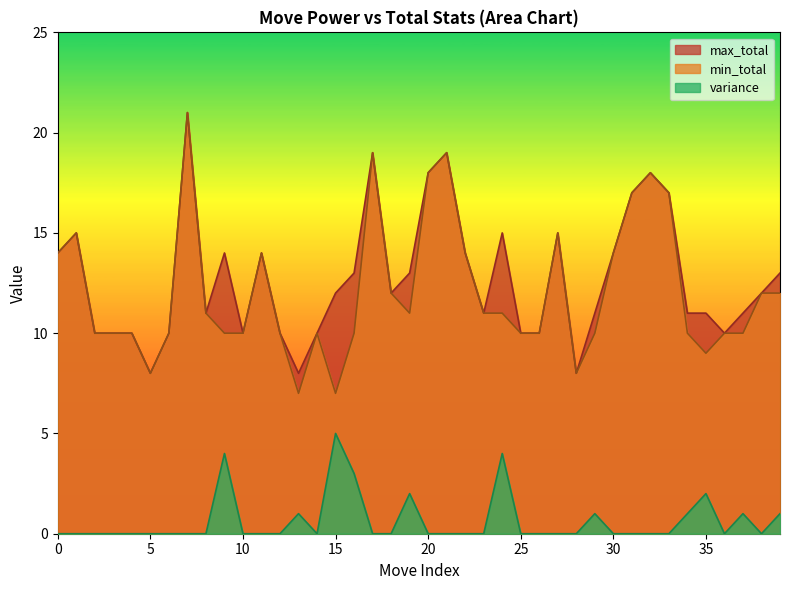

What is the greatest value displayed?

21